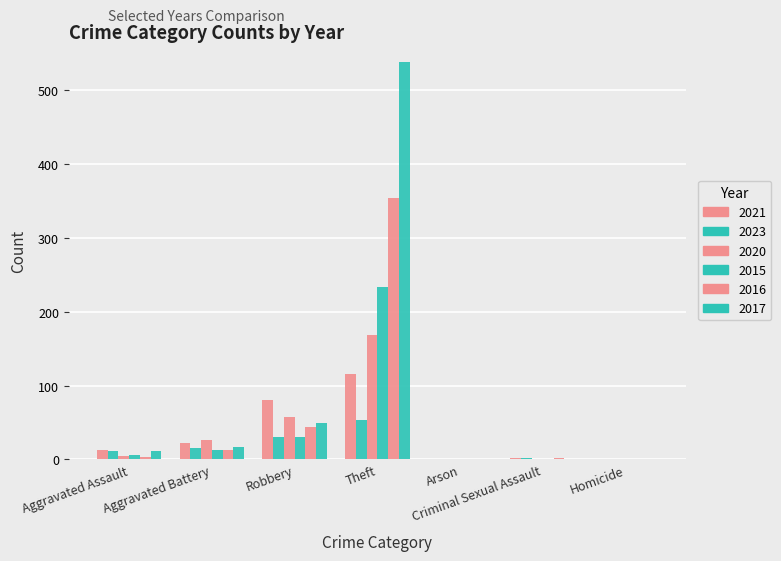

At which label does 2020 reach its minimum?

Criminal Sexual Assault